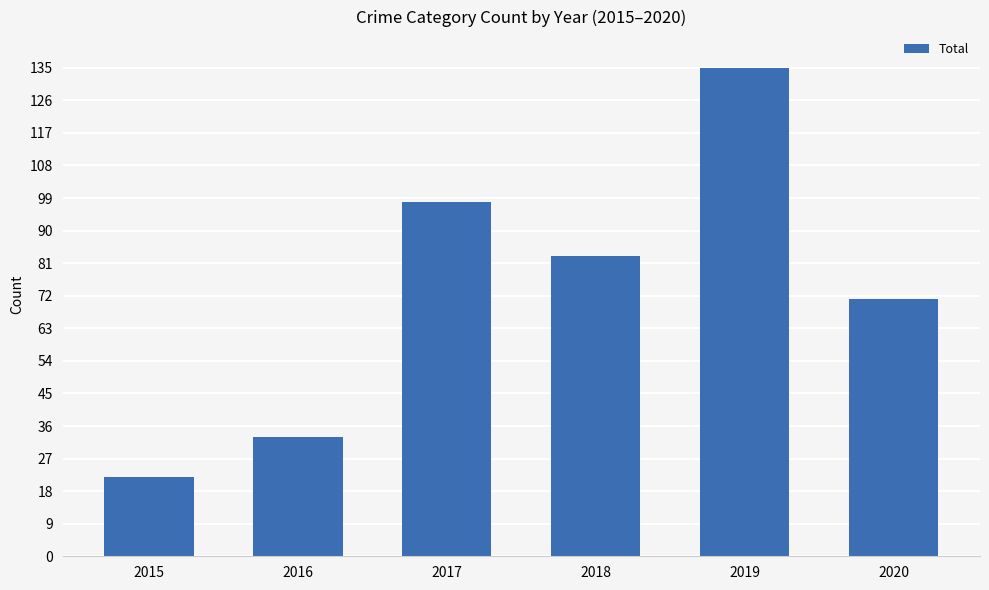

Reading left to right, extract all data points from this chart.

2015=22	2016=33	2017=98	2018=83	2019=135	2020=71